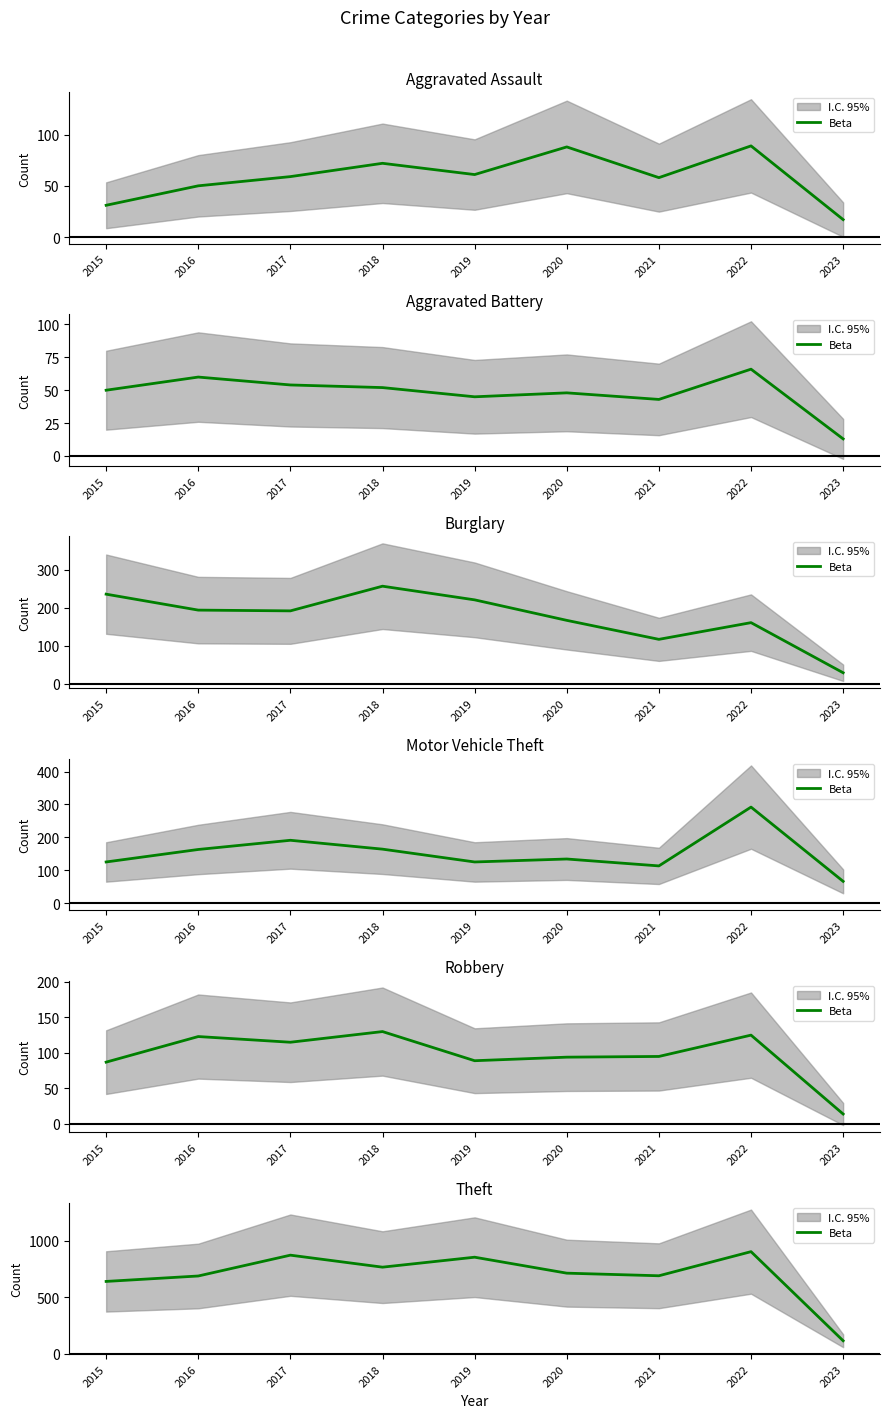

Which label corresponds to the smallest value in the chart?

2023